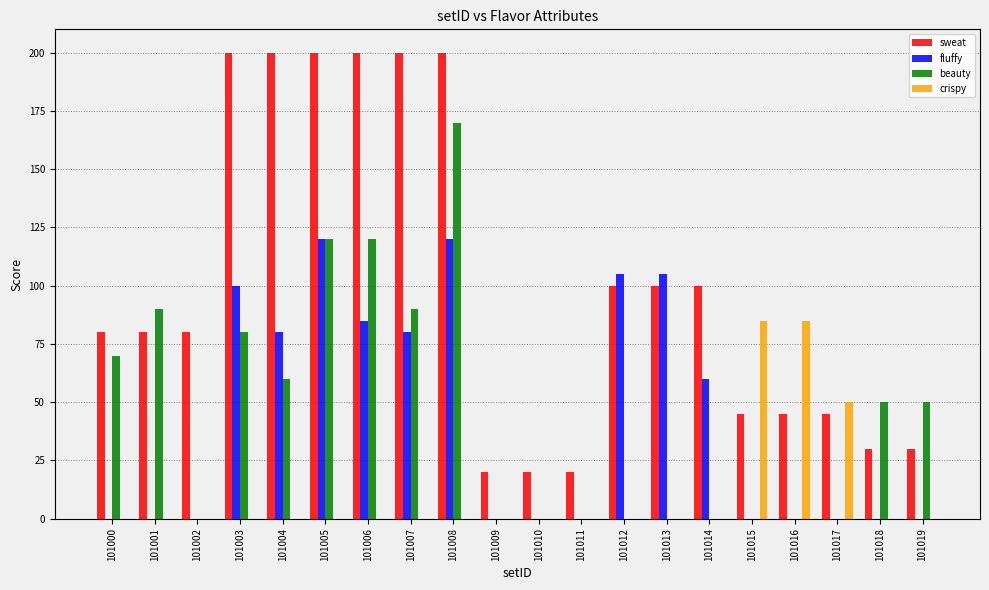

True or false: sweat has a value of 200 at 101007.

True